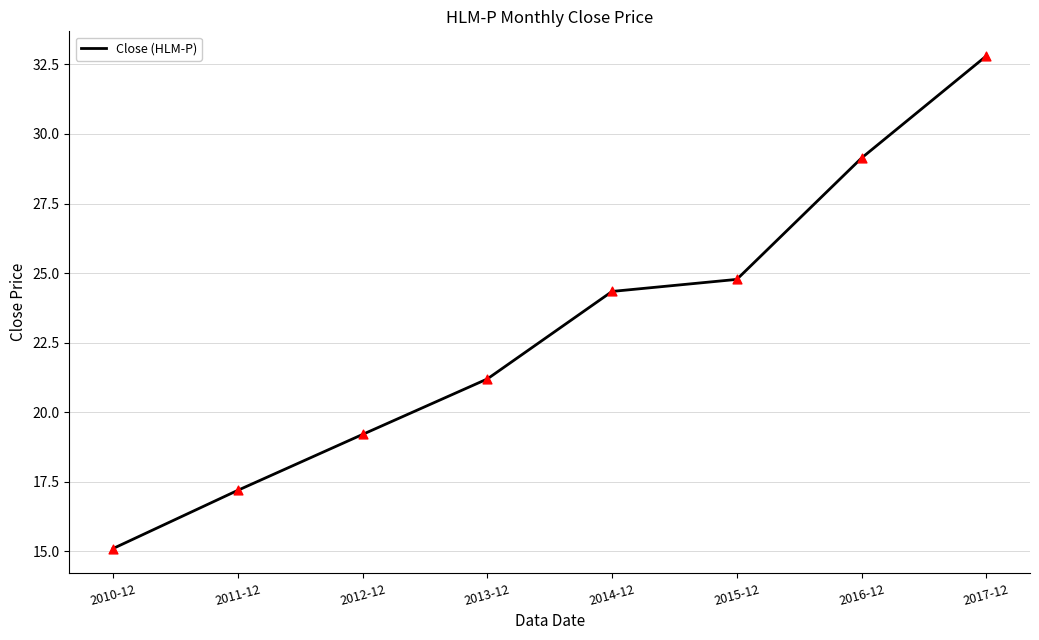

Approximately how many times larger is the value at 2014-12 compared to 2016-12?

0.8